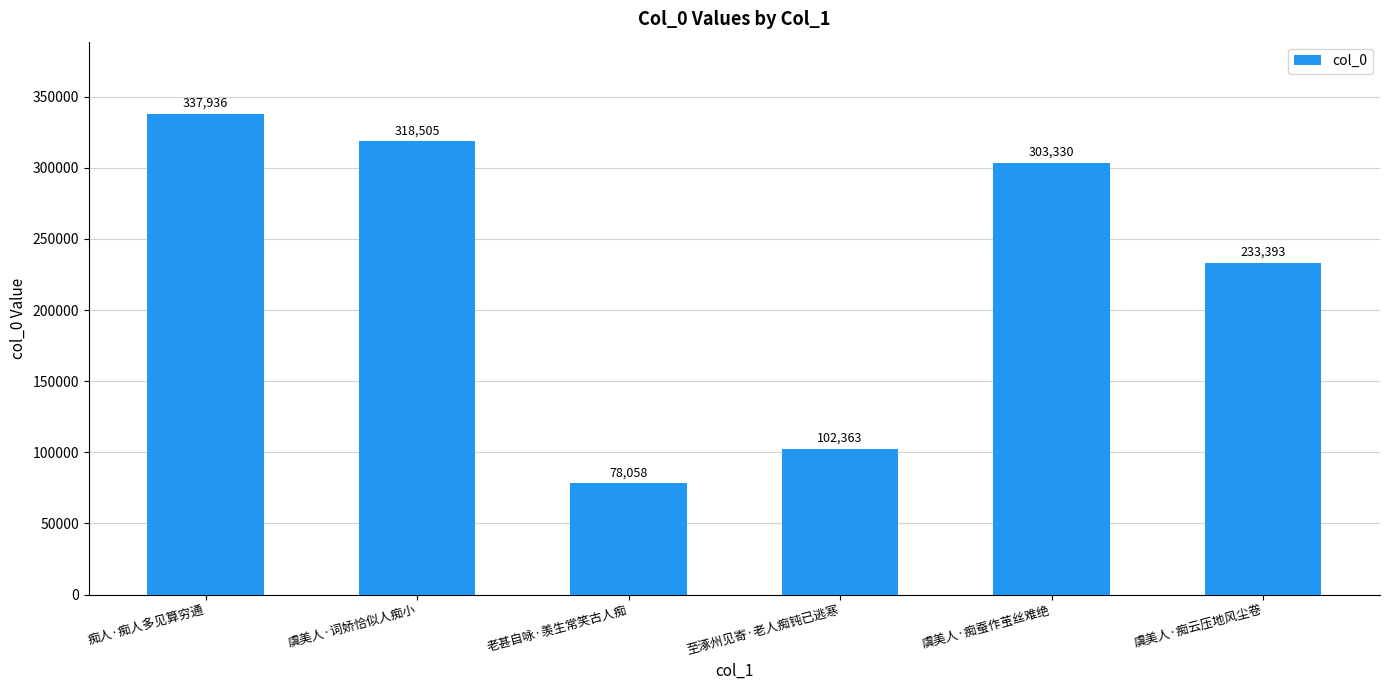

What is the sum of all values?

1373585